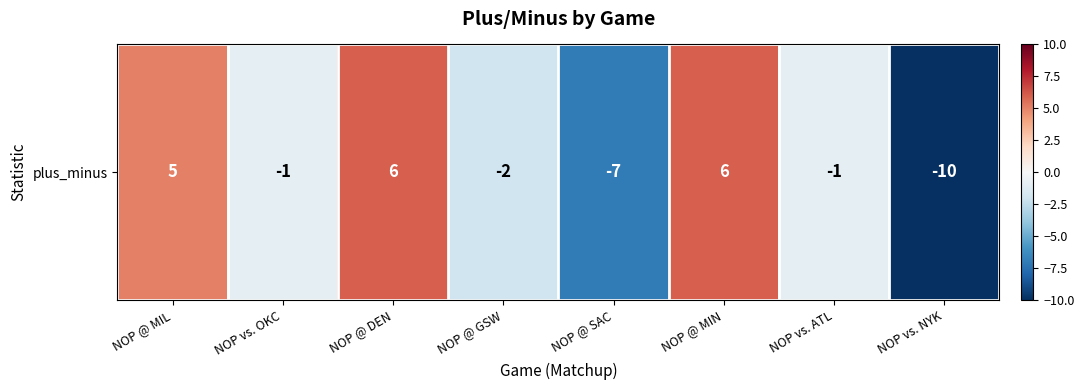

Rank the categories by value from lowest to highest.

NOP vs. NYK, NOP @ SAC, NOP @ GSW, NOP vs. OKC, NOP vs. ATL, NOP @ MIL, NOP @ DEN, NOP @ MIN